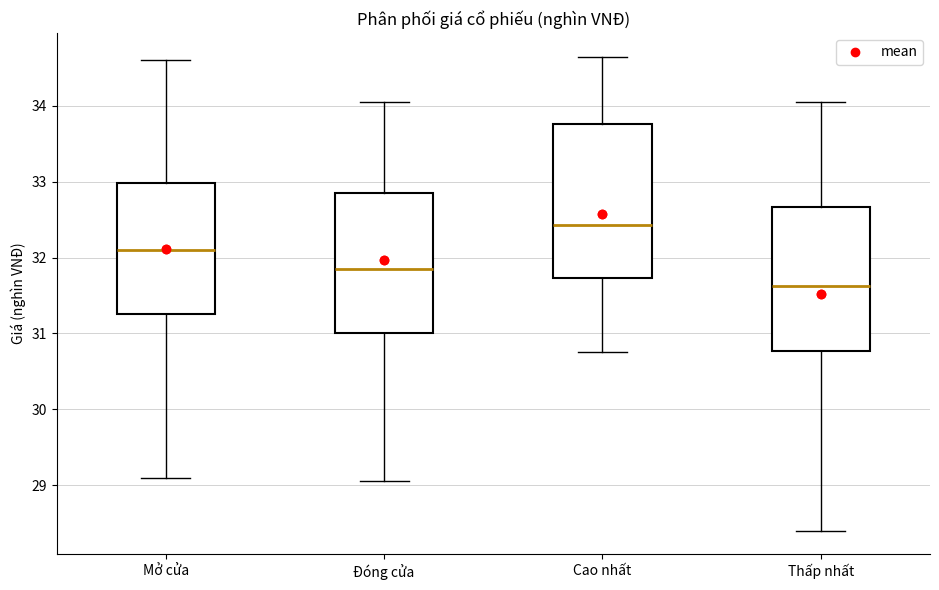

Reading left to right, transcribe this box plot: for each box, give where its median line is, the range the box spans, and where its two whiskers end, as read against the y-axis. The values are not printed on the chart, so give them approximately, as read against the axis.

Mở cửa: median 32.1, box 31.3 to 33.0, whiskers 29.1 to 34.6
Đóng cửa: median 31.9, box 31.0 to 32.9, whiskers 29.1 to 34.1
Cao nhất: median 32.4, box 31.7 to 33.8, whiskers 30.8 to 34.7
Thấp nhất: median 31.6, box 30.8 to 32.7, whiskers 28.4 to 34.1